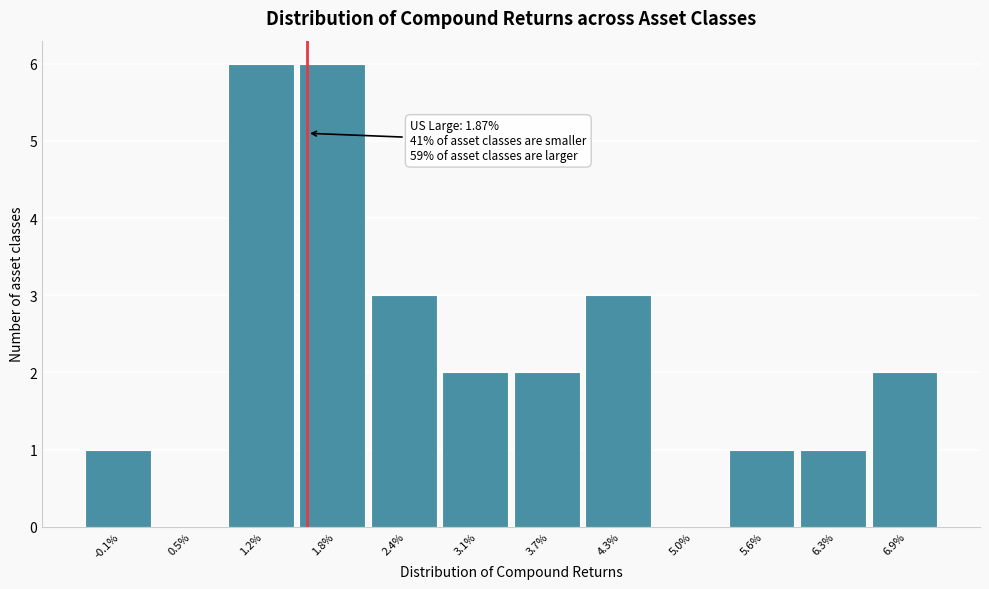

Reading left to right, list all the values displayed in this chart.

-0.1%=1	0.5%=0	1.2%=6	1.8%=6	2.4%=3	3.1%=2	3.7%=2	4.3%=3	5.0%=0	5.6%=1	6.3%=1	6.9%=2